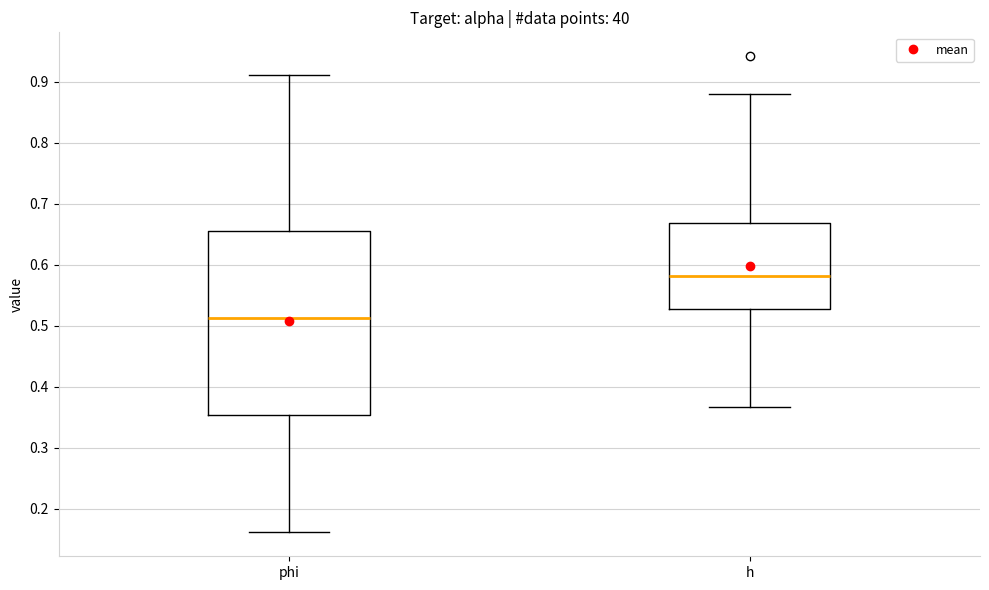

Which box's median line is the highest?

h